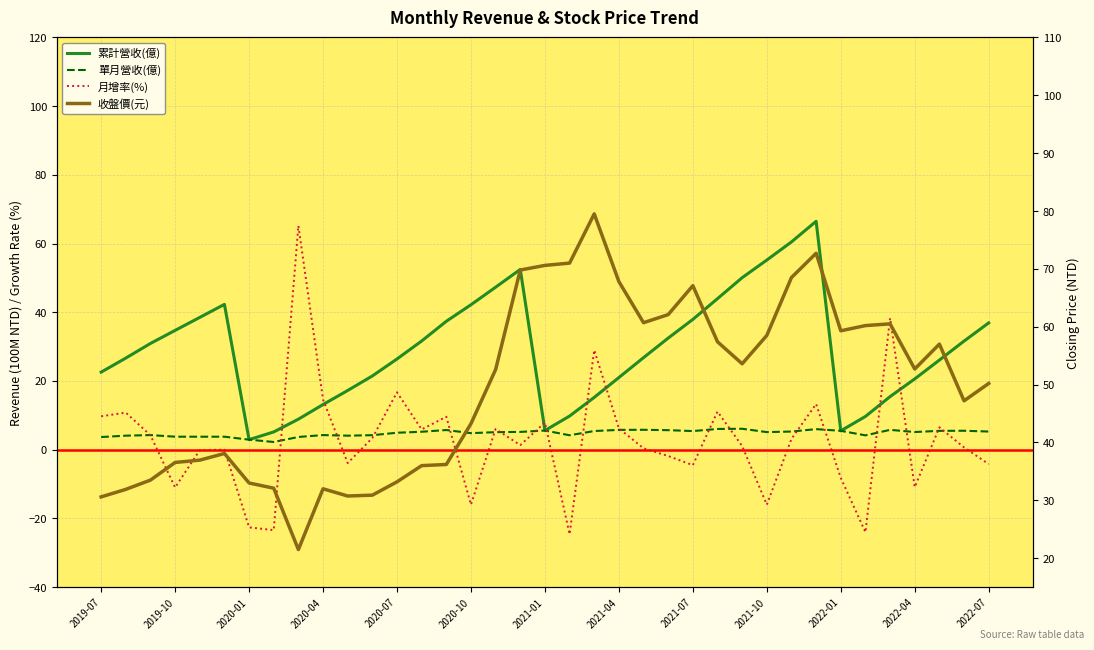

What is the value of the 月增率(%) point at the 33rd from the left?

38.3